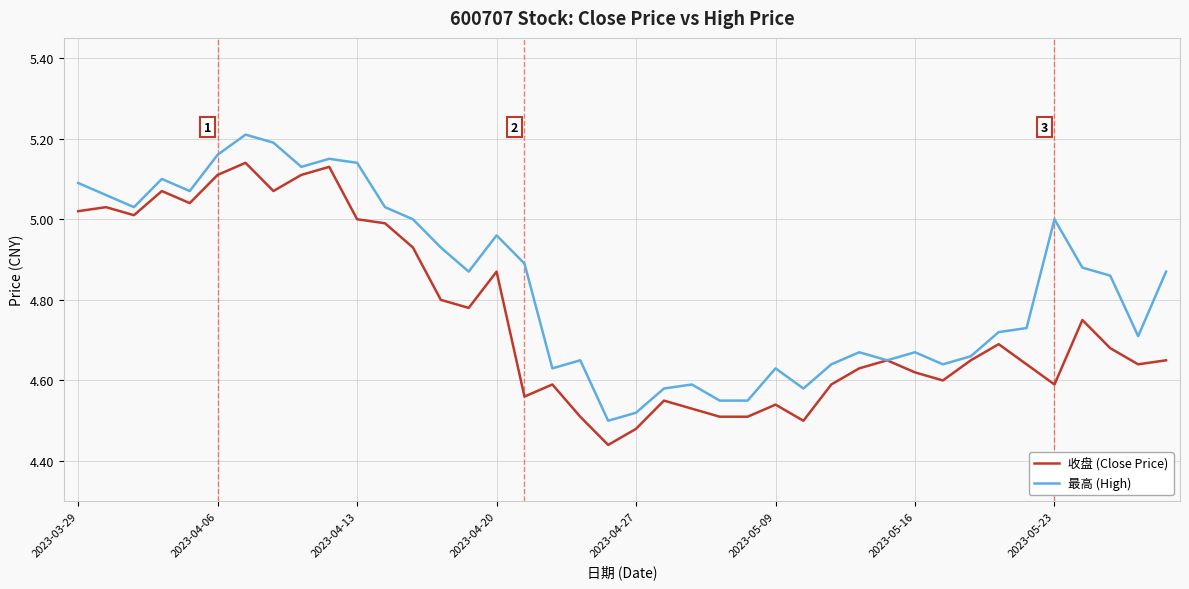

Rank the series by their average value, from highest to lowest.

最高 (High), 收盘 (Close Price)